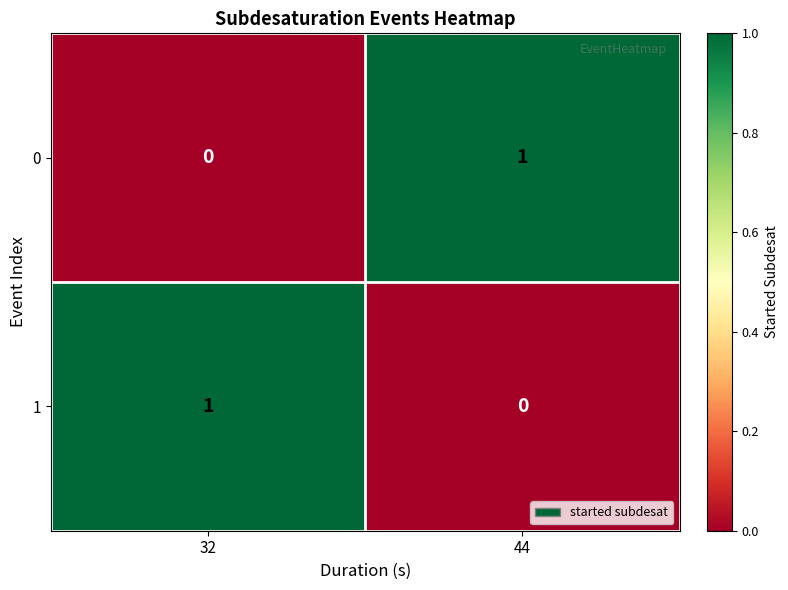

The value of 0 at 44 is 2. True or false?

False